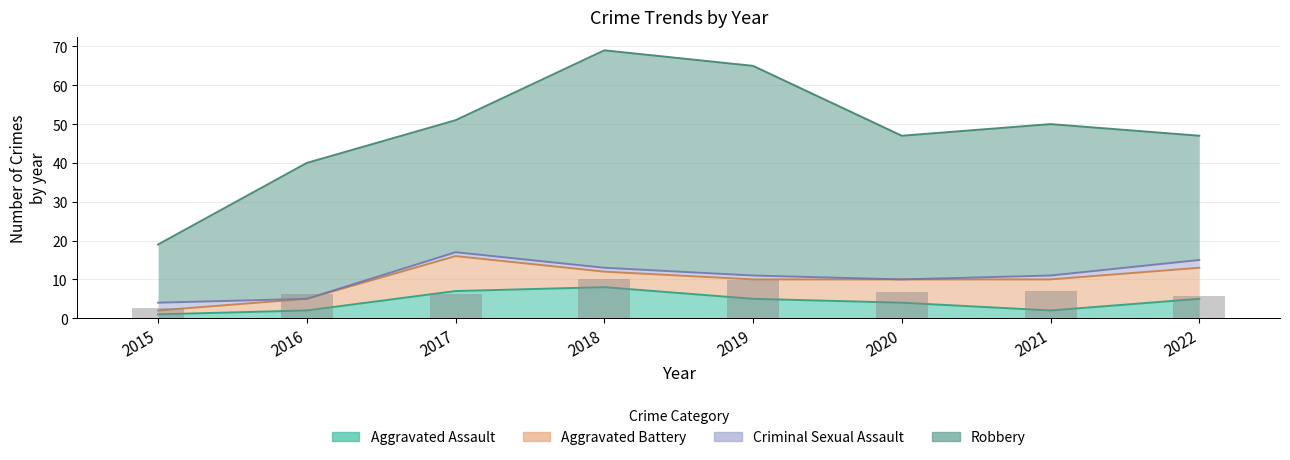

How many data points does each series have?

8